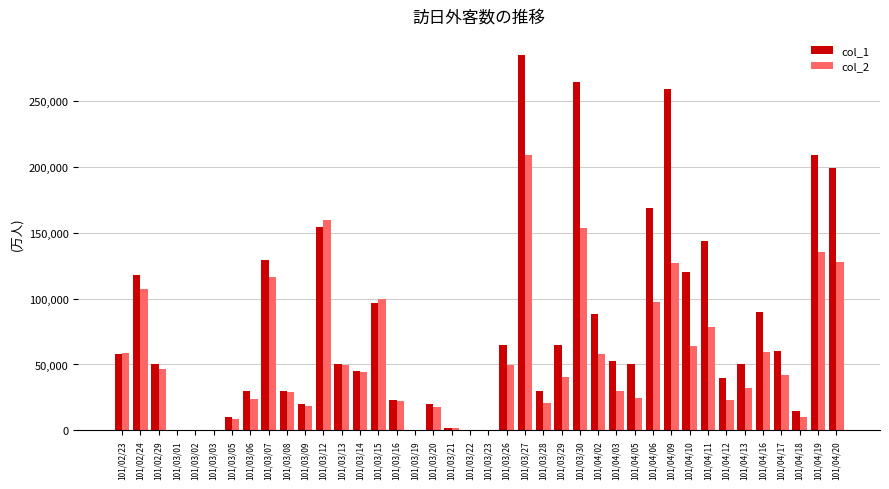

The value of col_2 at 101/03/05 is 8300. True or false?

True